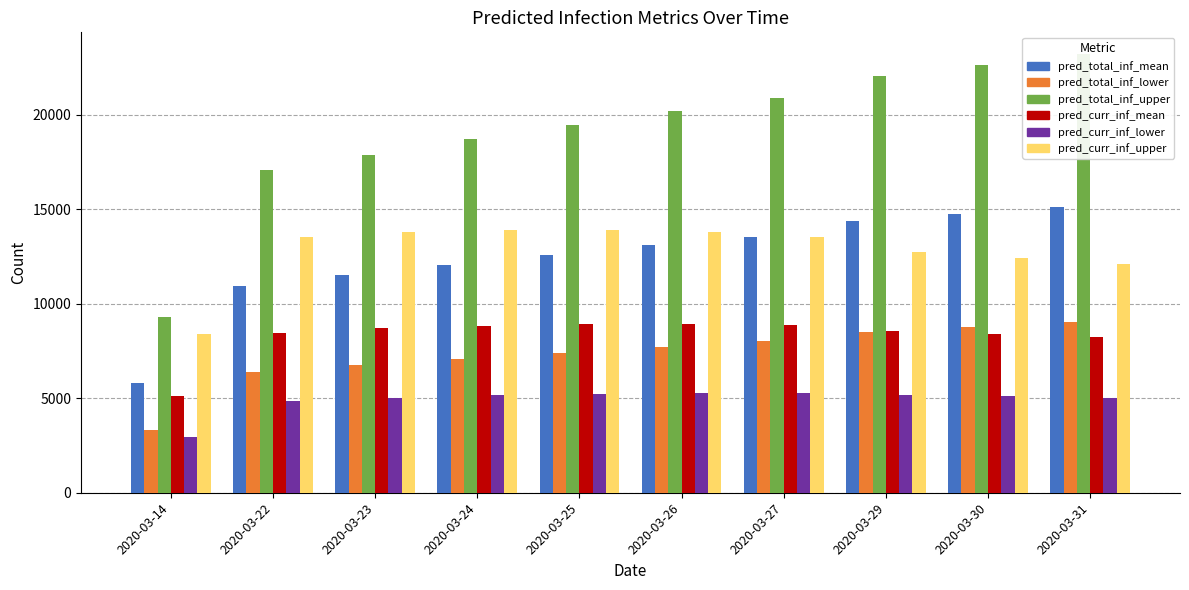

Where is predicted_current_infected_mean nearest to the value 7031?

2020-03-31